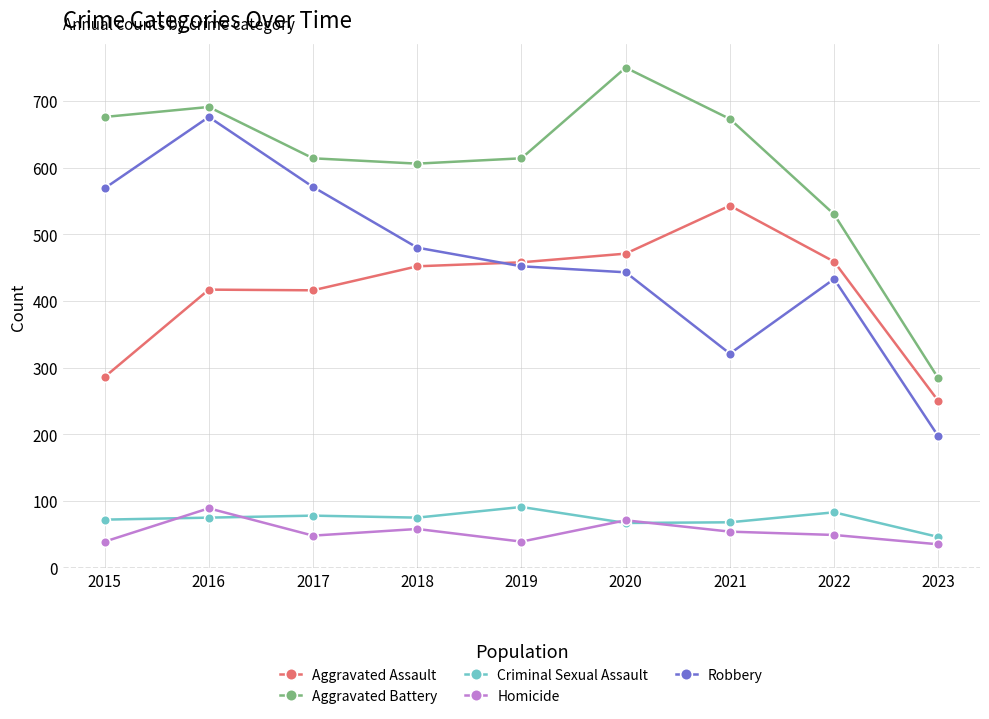

Which series has the largest total across all categories?

Aggravated Battery